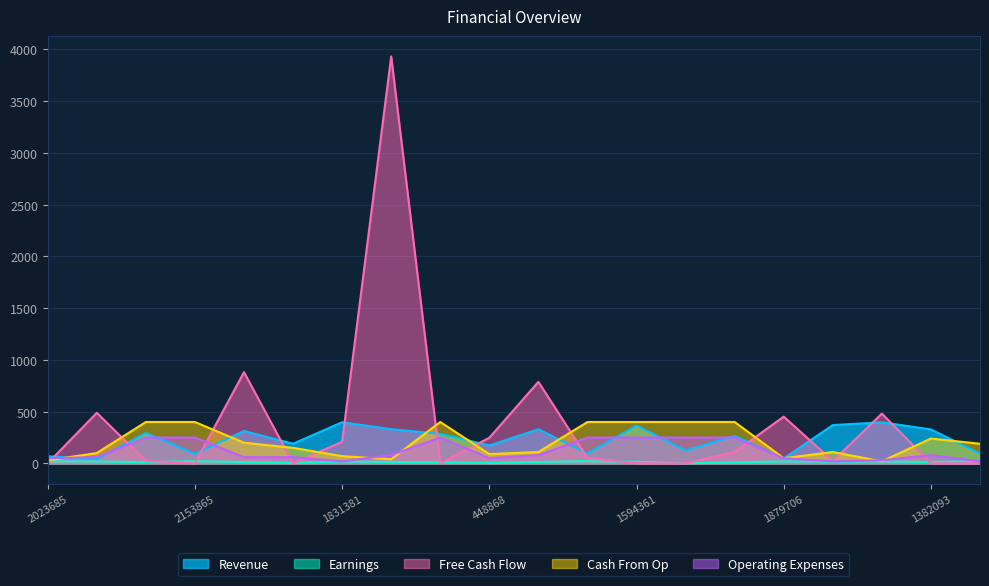

Which category has the lowest value across all series?

2023685